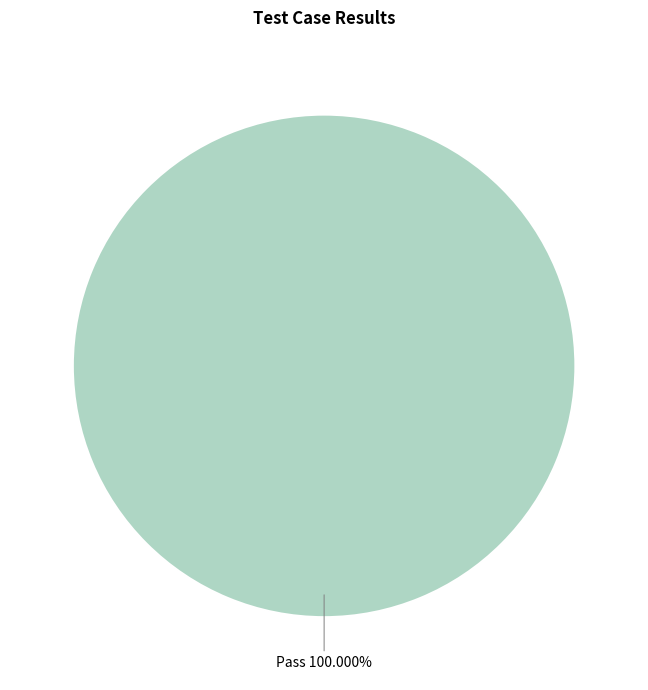

Which slice represents more than half of the pie?

Pass